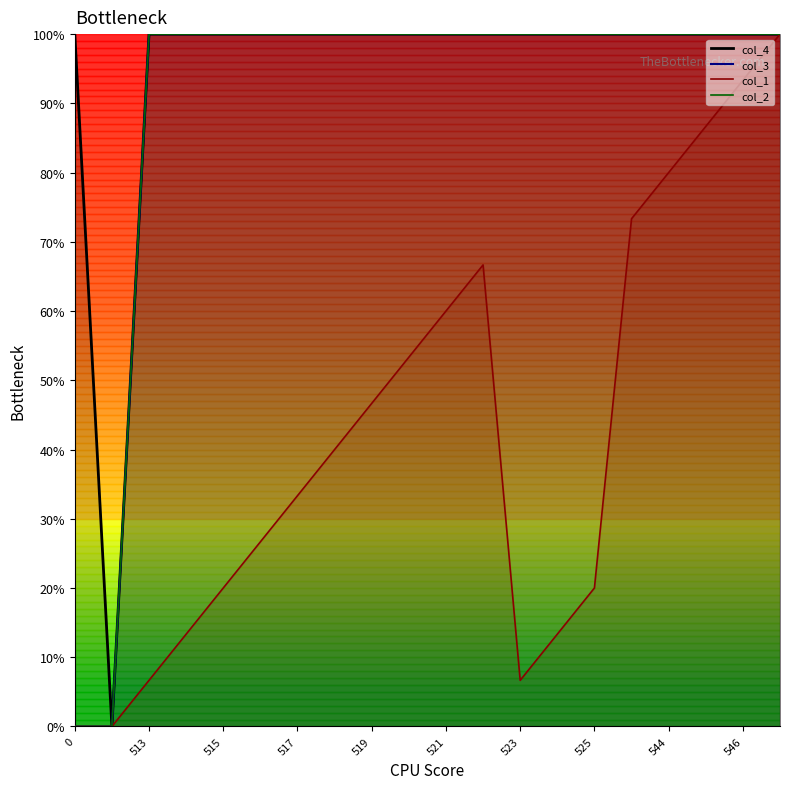

At which category does col_1 reach its first local peak?

522